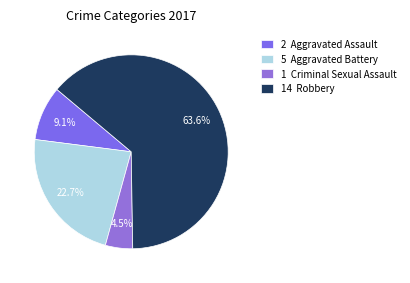

Is there any slice that represents more than half of the pie?

Yes